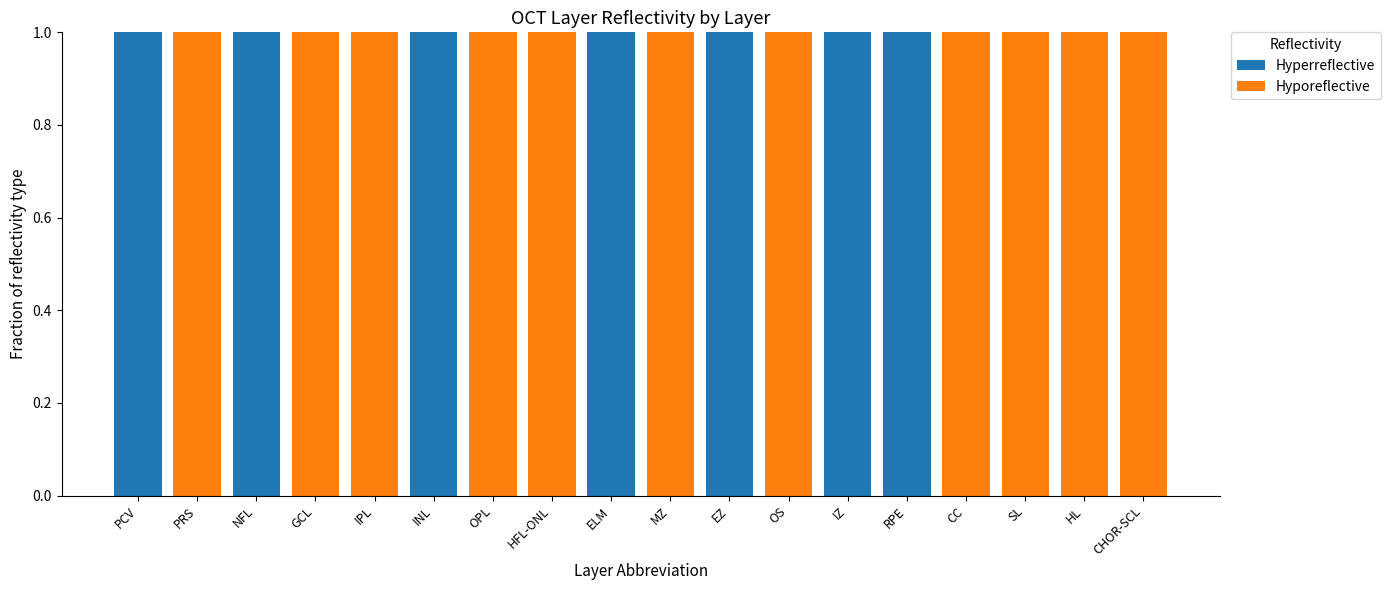

Is it true that Hyperreflective equals 1 at GCL?

False